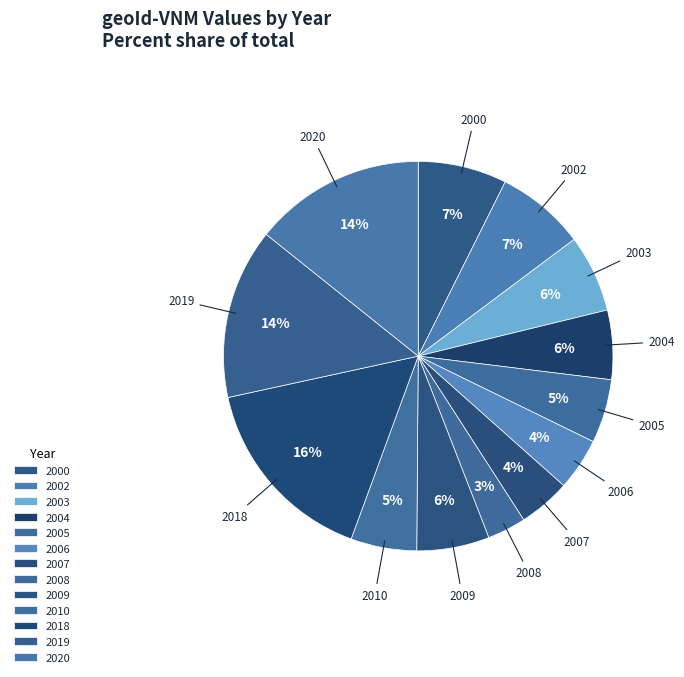

Count the number of slices in the pie.

13